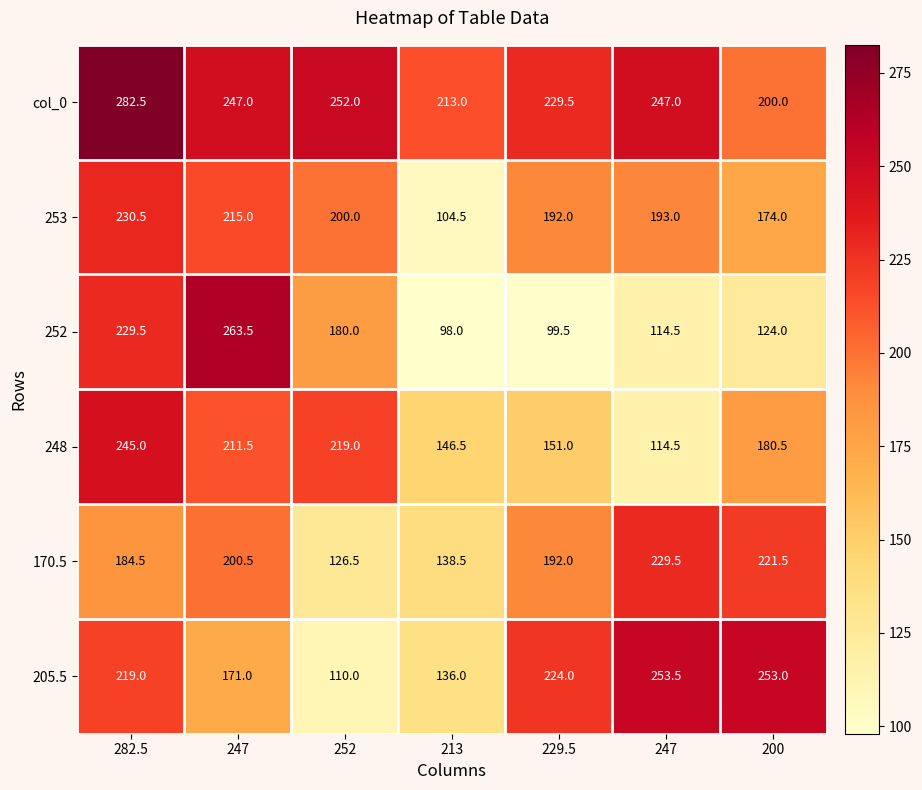

How many values in the 253 series are below 193?

3